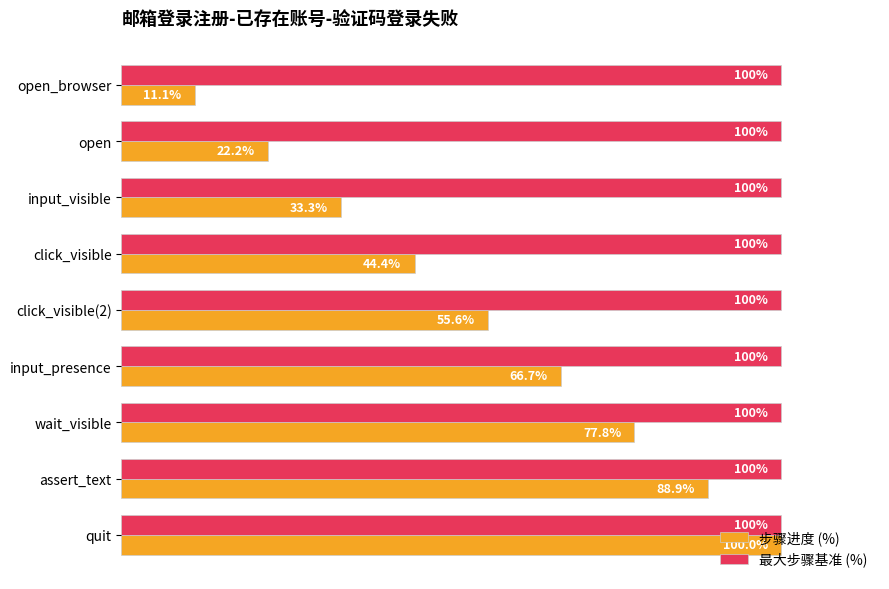

At which label does 步骤进度 (%) reach its minimum?

open_browser